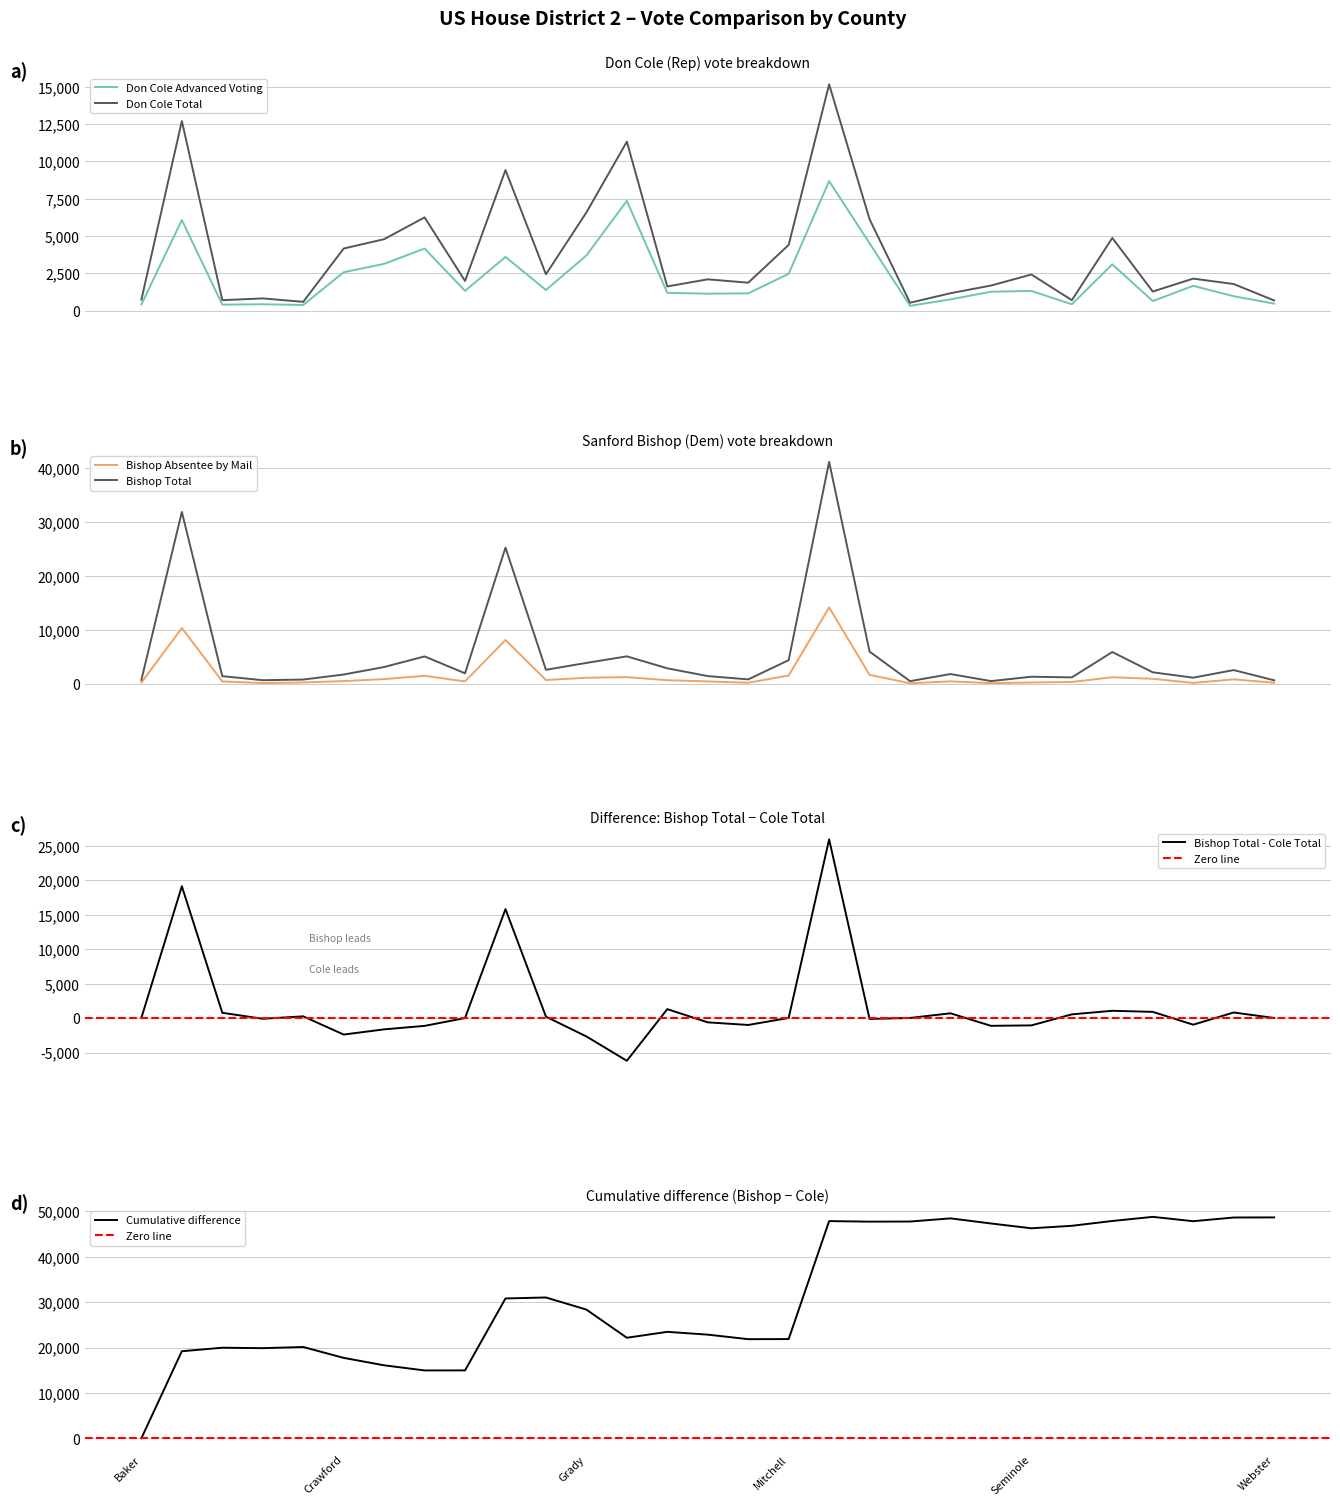

What is the minimum value for Don Cole Total?

522